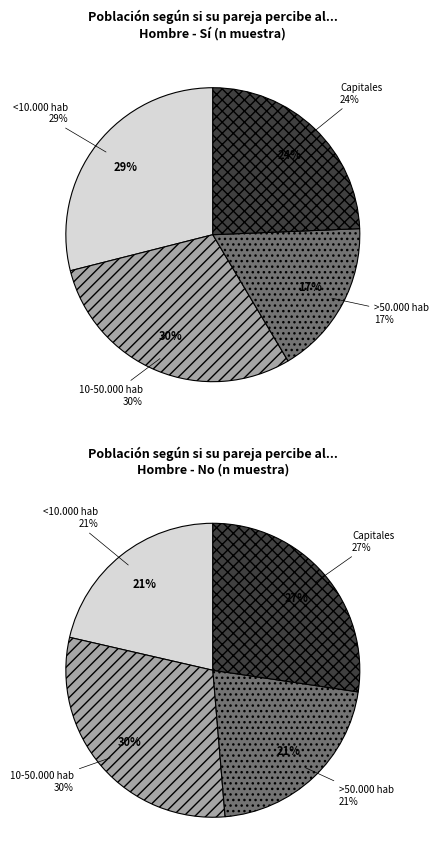

Is the sum of Capitales and <10.000 hab greater than half?

Yes